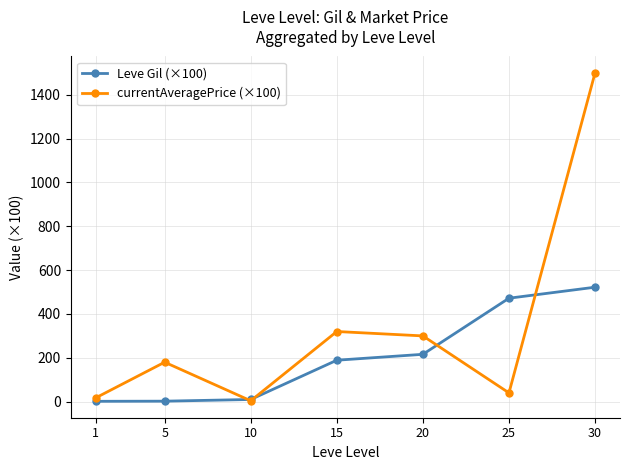

List the series in order of their peak value, highest first.

currentAveragePrice (×100), Leve Gil (×100)